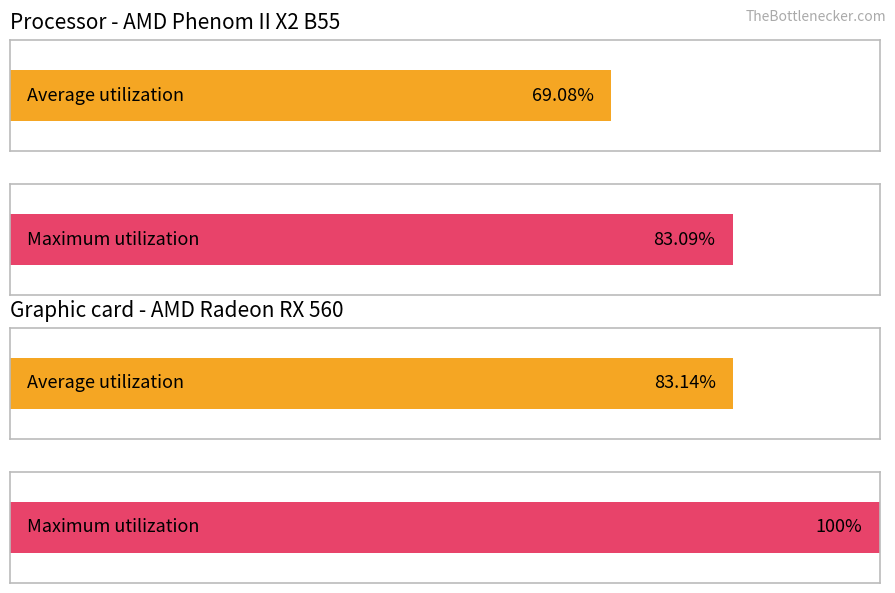

Does the chart contain any negative values?

No